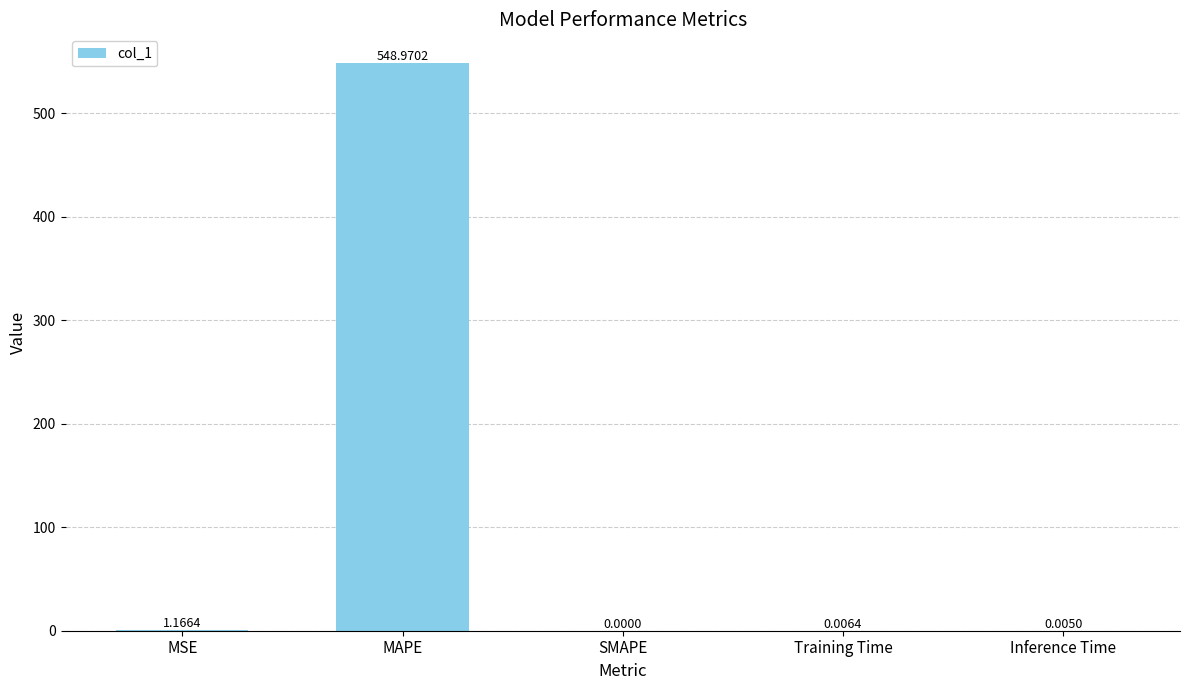

Are the bars grouped side by side (vs. stacked)?

No